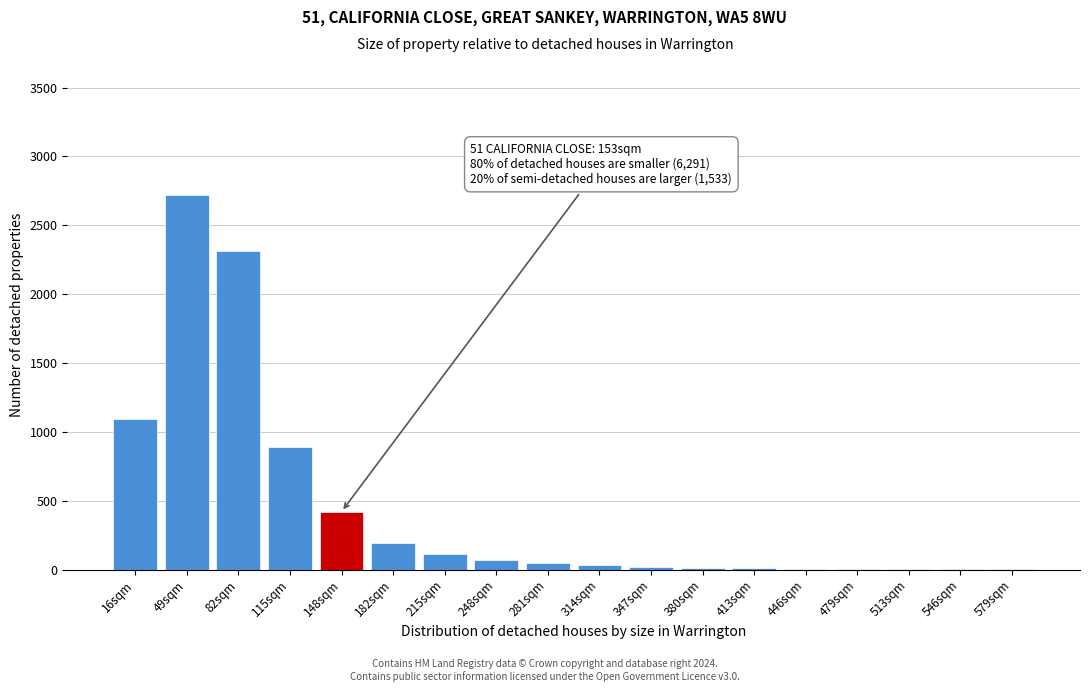

Which category has the highest value across all series?

49sqm